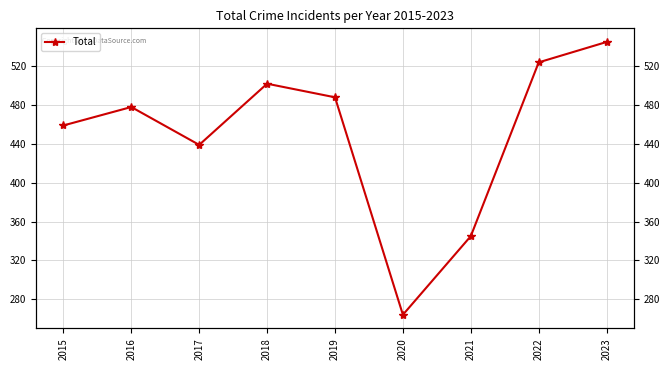

Rank the categories by value from lowest to highest.

2020, 2021, 2017, 2015, 2016, 2019, 2018, 2022, 2023